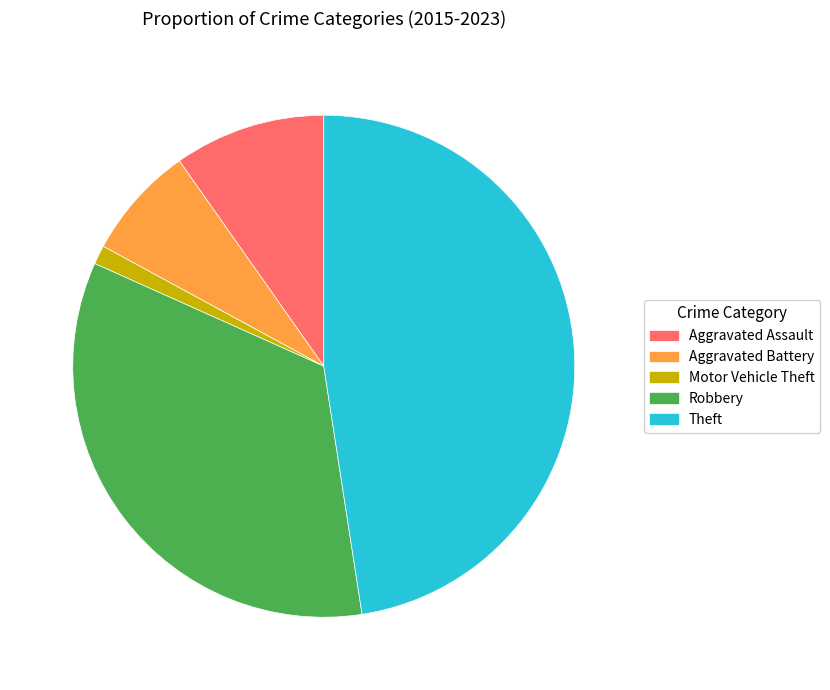

Does any single category account for the majority?

No